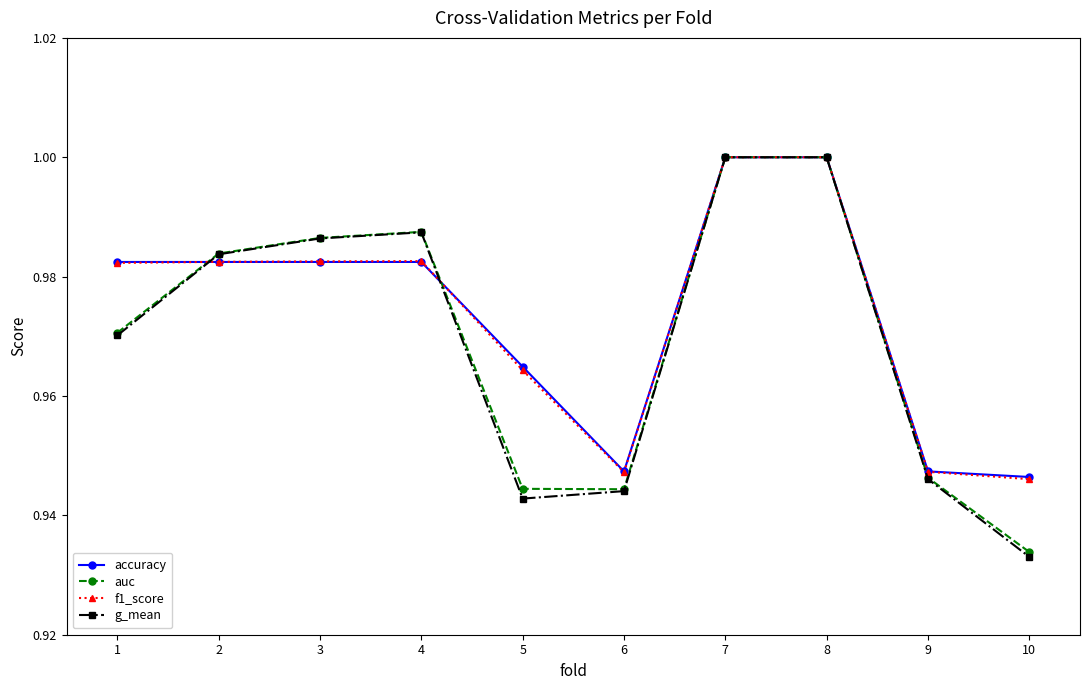

True or false: auc has more than 0 interior local peaks.

True